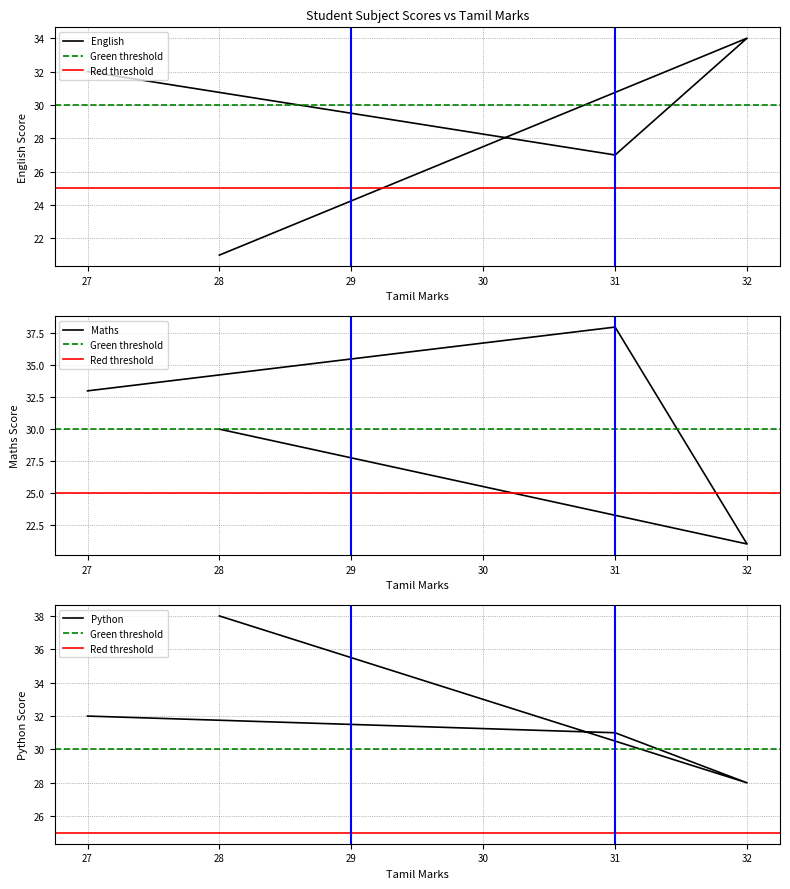

What is the smallest value displayed?

21